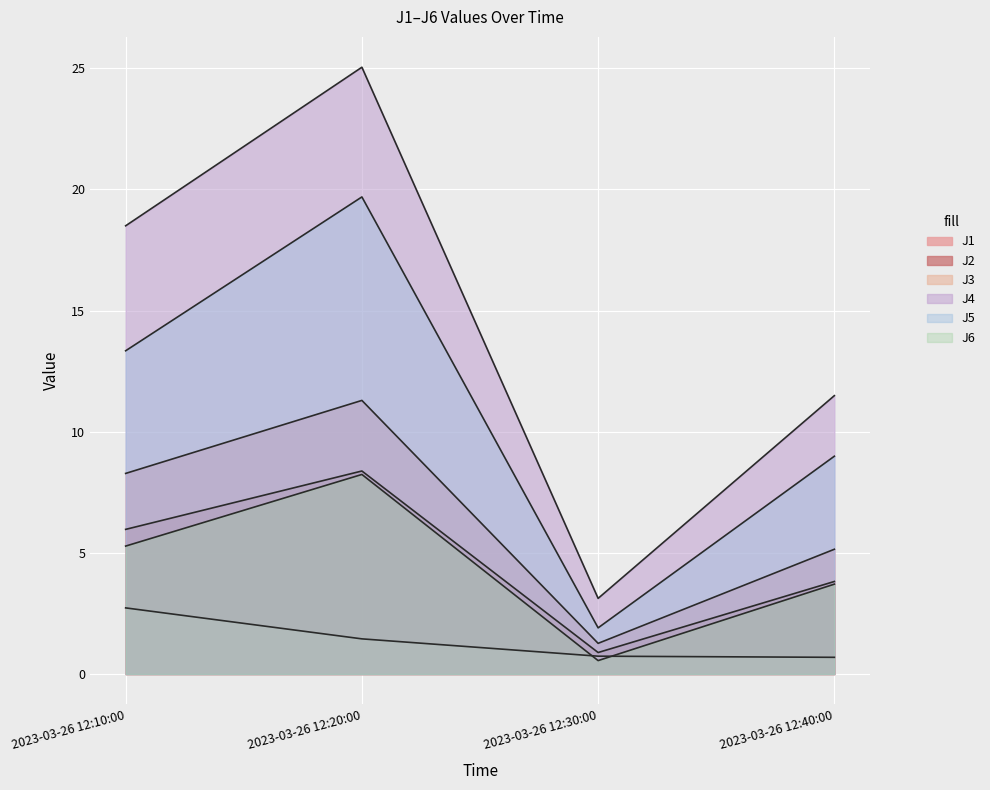

At which label does J6 first exceed 5?

2023-03-26 12:10:00